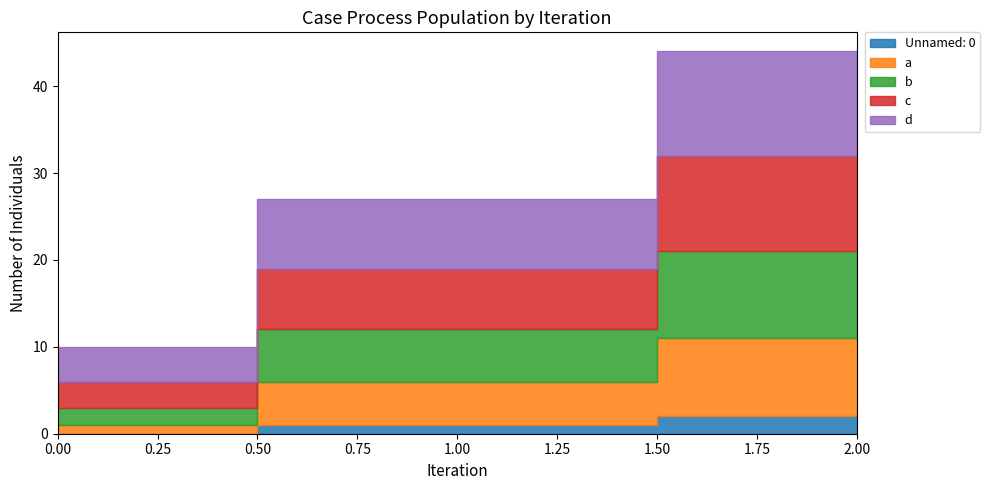

What is the value of the b point at the 3rd from the left?

10